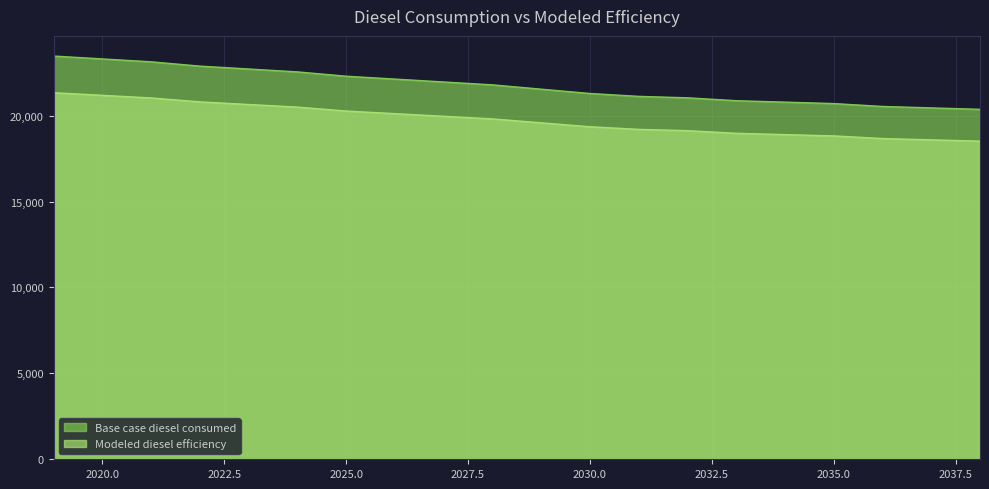

True or false: Modeled diesel efficiency and Base case diesel consumed intersect in this chart.

False